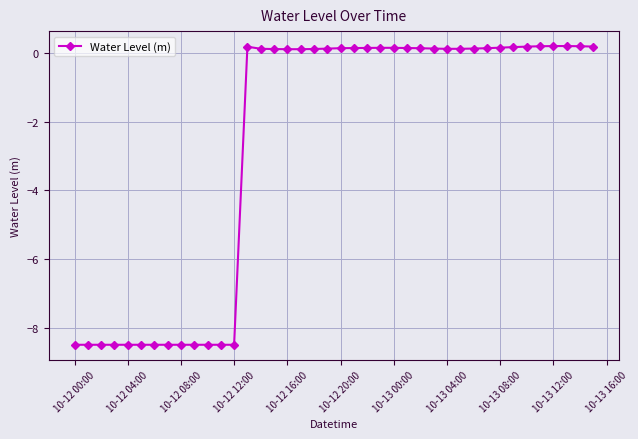

What is the value of the 4th point from the left?

-8.5